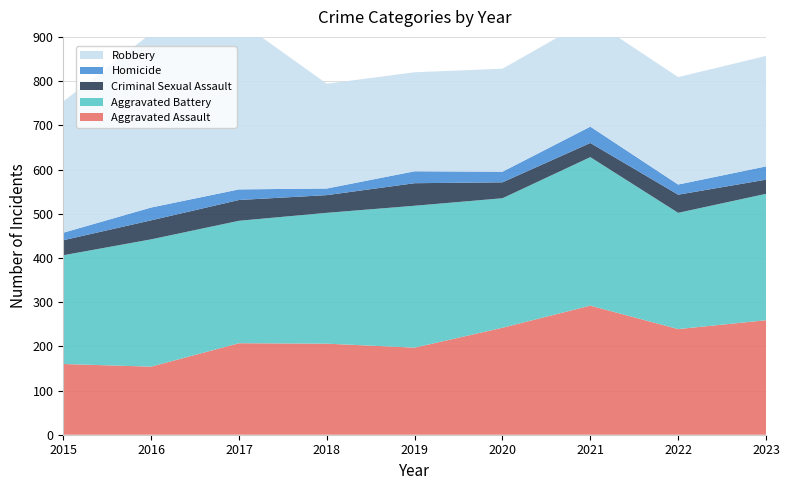

Reading left to right, transcribe all the data shown in this chart.

Aggravated Assault: 160	154	207	206	197	242	292	239	259
Aggravated Battery: 246	288	277	296	321	293	336	263	286
Criminal Sexual Assault: 34	43	47	40	51	36	32	41	32
Homicide: 17	29	24	15	27	24	37	23	30
Robbery: 297	394	381	237	224	233	244	243	250